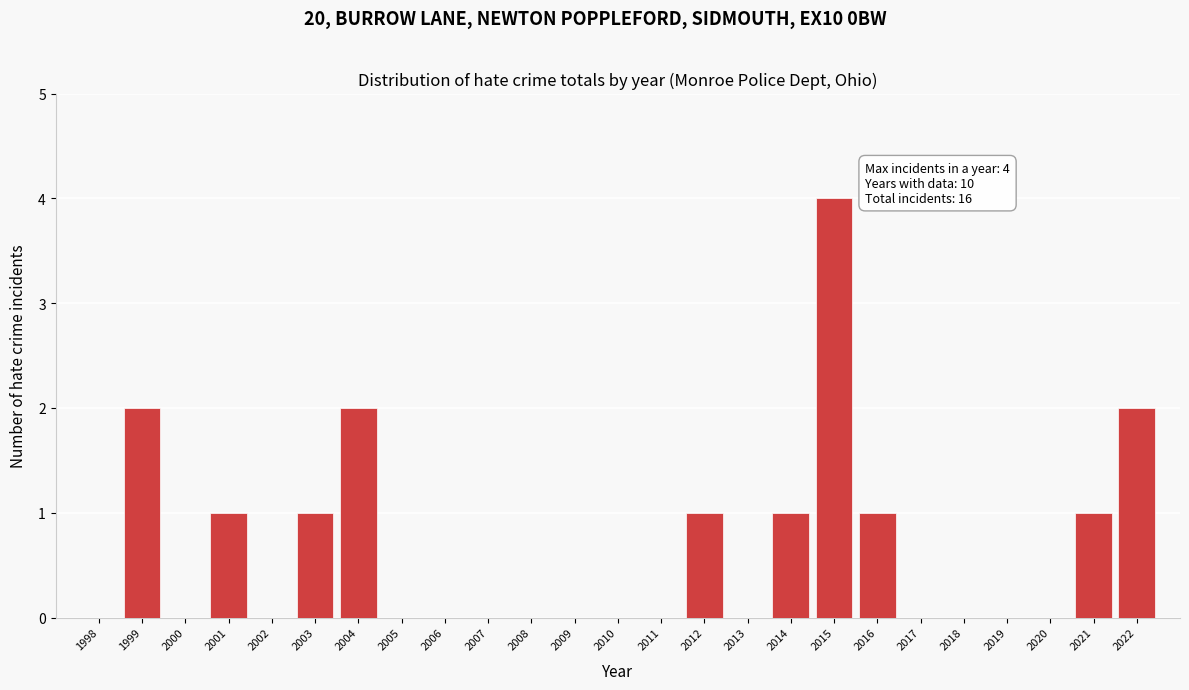

Reading left to right, what are all the values shown in this chart?

1998=0	1999=2	2000=0	2001=1	2002=0	2003=1	2004=2	2005=0	2006=0	2007=0	2008=0	2009=0	2010=0	2011=0	2012=1	2013=0	2014=1	2015=4	2016=1	2017=0	2018=0	2019=0	2020=0	2021=1	2022=2